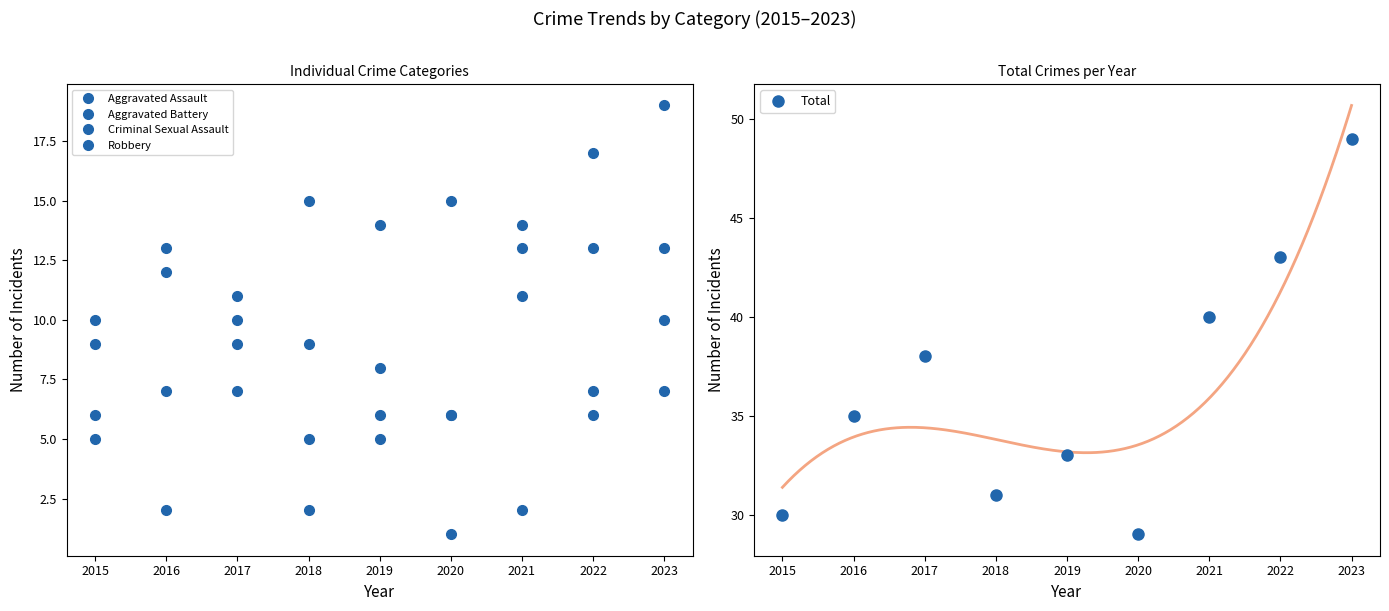

At which label does Aggravated Battery first exceed 7?

2015